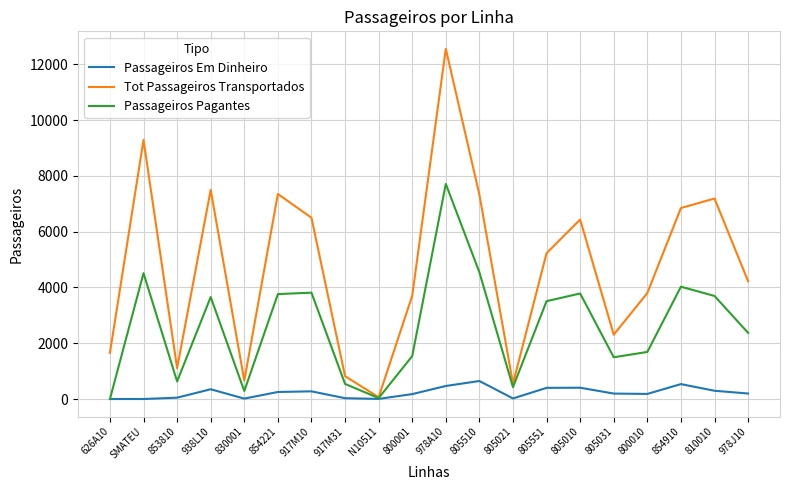

What is the sum of the Passageiros Pagantes values at 805510 and 917M10?

8359